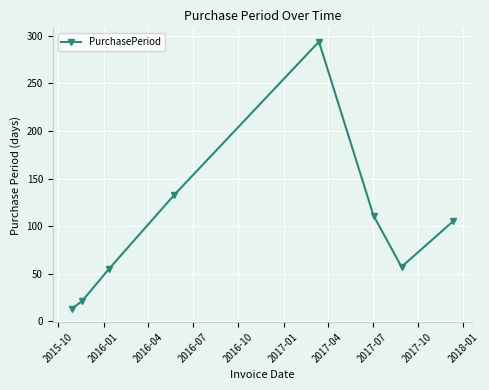

Reading left to right, what are all the values shown in this chart?

13	21	55	133	294	111	57	105